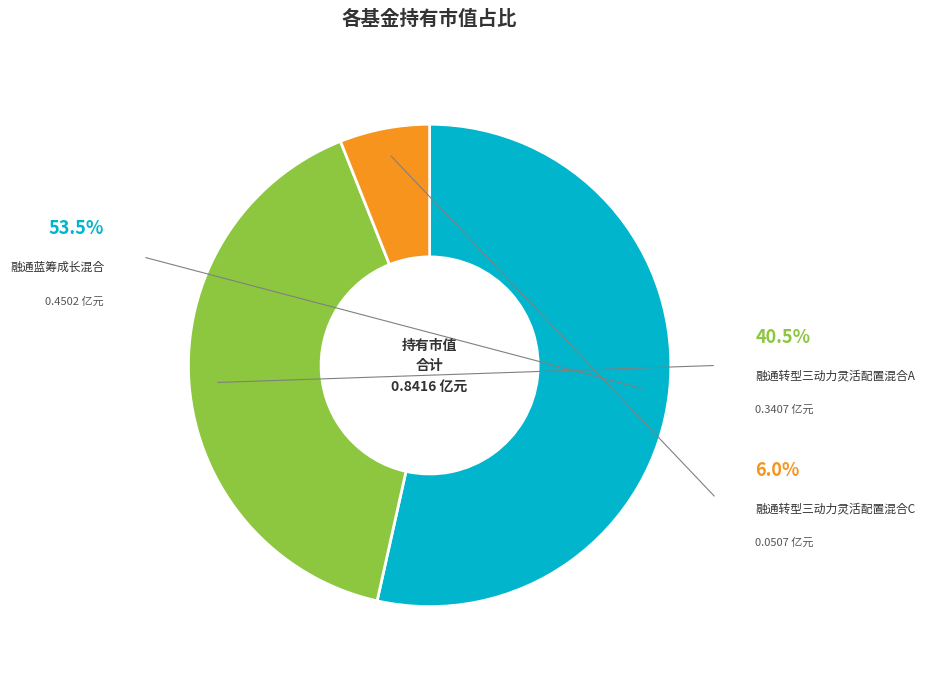

Is there a majority slice in this chart?

Yes